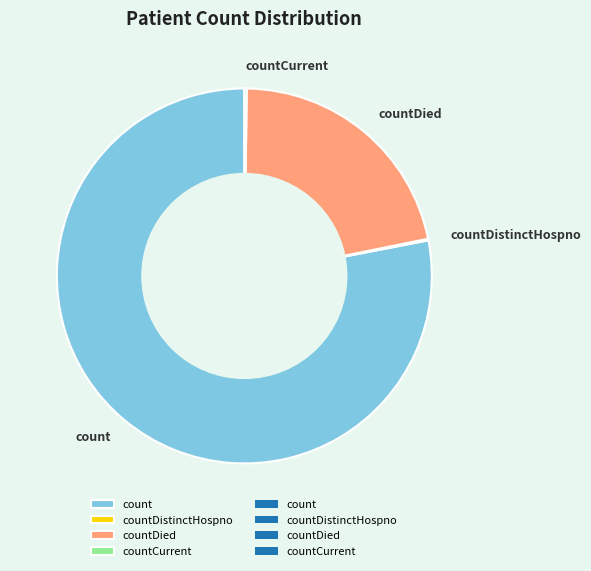

Which category has the biggest portion of the pie?

count